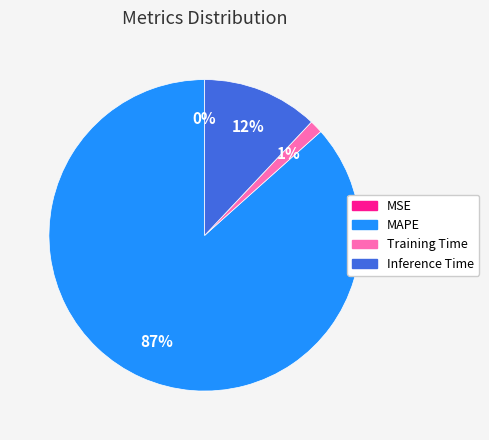

Which has a higher value, MAPE or Inference Time?

MAPE